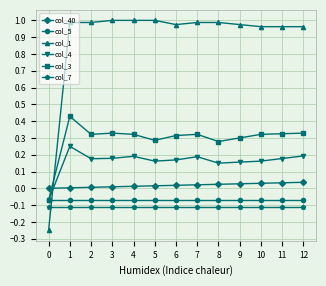

True or false: col_4 and col_7 intersect in this chart.

False